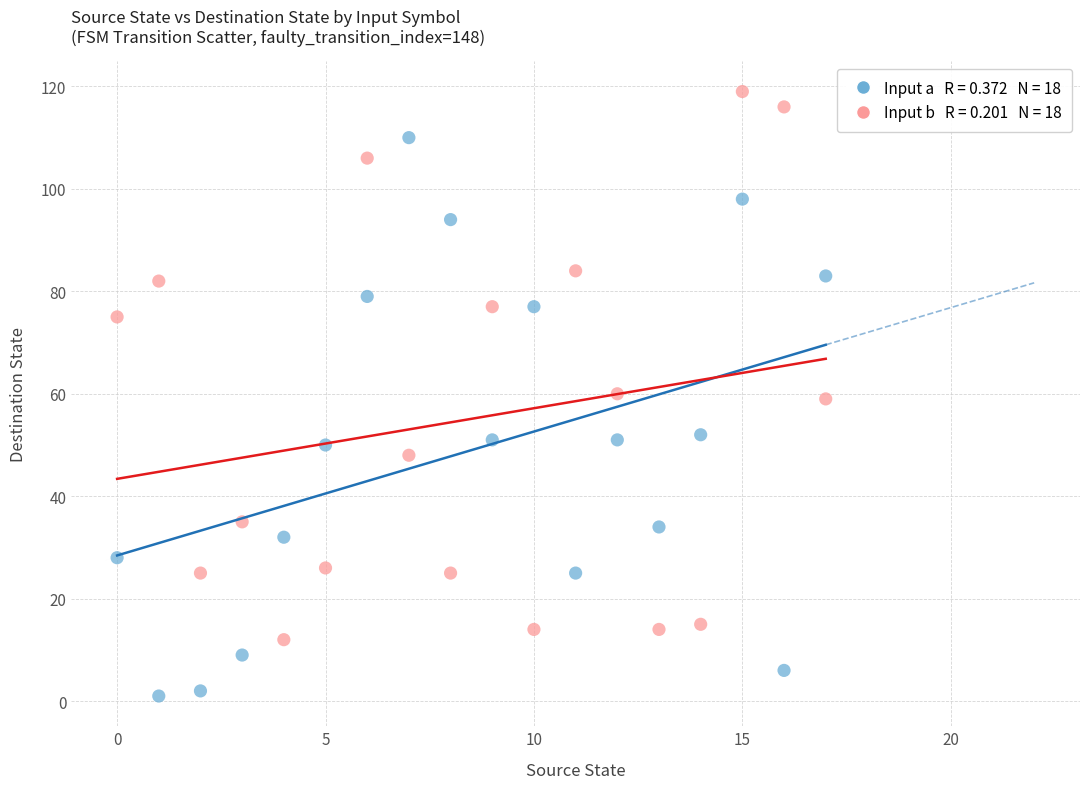

Across all data points, what is the range of Y values (max minus min)?

118